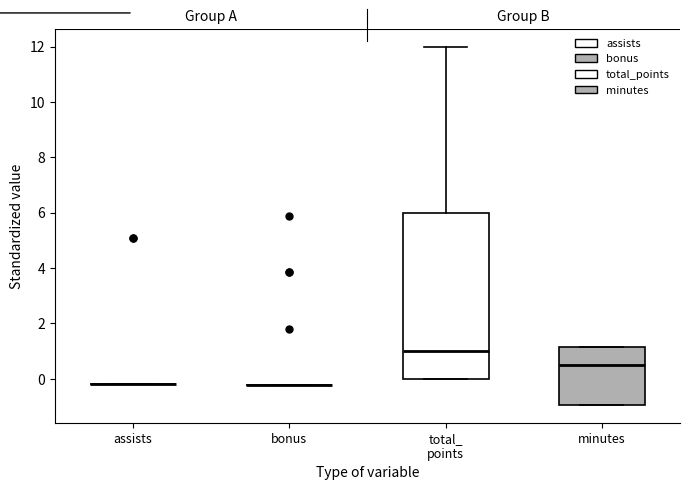

Reading left to right, transcribe this box plot: for each box, give where its median line is, the range the box spans, and where its two whiskers end, as read against the y-axis. The values are not printed on the chart, so give them approximately, as read against the axis.

assists: box collapsed to a line at -0.2, whiskers -0.2 to -0.2
bonus: box collapsed to a line at -0.2, whiskers -0.2 to -0.2
total_ points: median 1.0, box 0.0 to 6.0, whiskers 0.0 to 12.0
minutes: median 0.6, box -1.0 to 1.2, whiskers -1.0 to 1.2